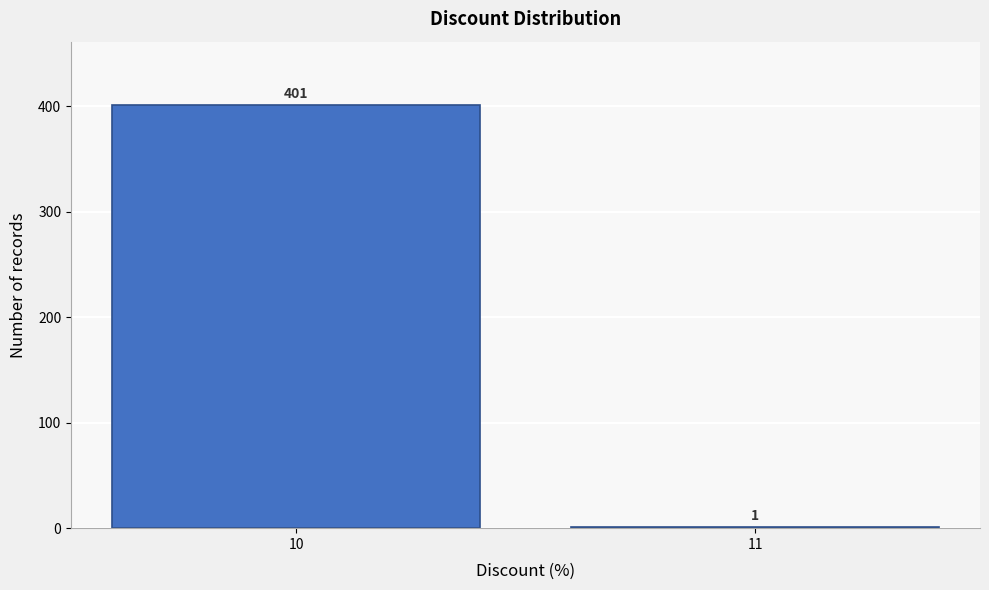

Reading right to left, extract all data points from this chart.

11=1	10=401